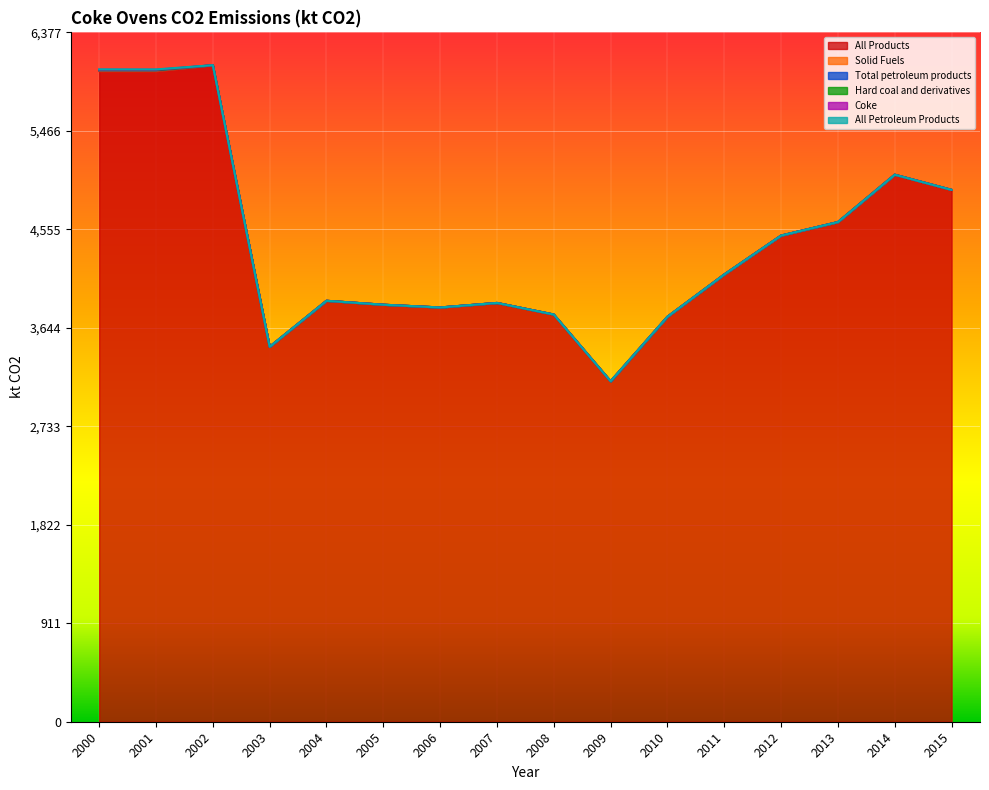

List the series in order of their peak value, highest first.

All Products, Total petroleum products, All Petroleum Products, Solid Fuels, Hard coal and derivatives, Coke